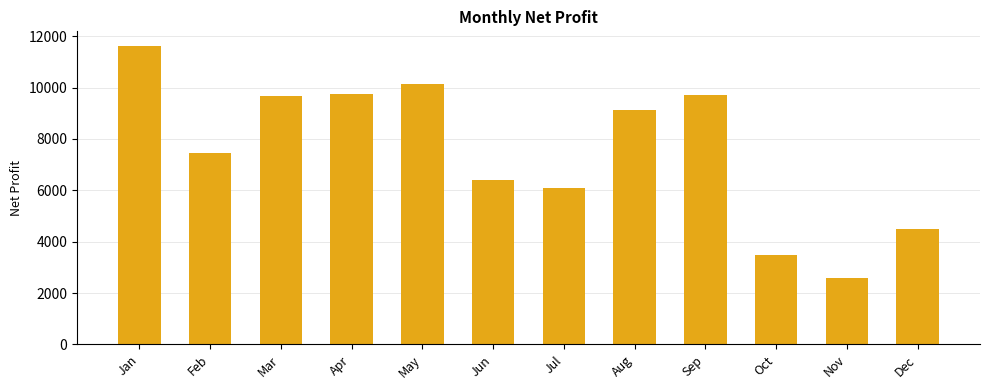

What is the greatest value displayed?

11609.1